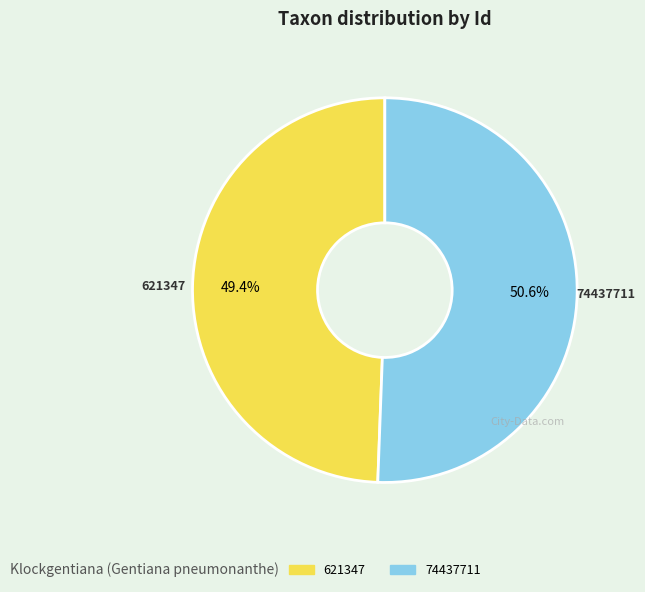

To the nearest percent, what is the difference between the 74437711 and 621347 slice percentages?

1%